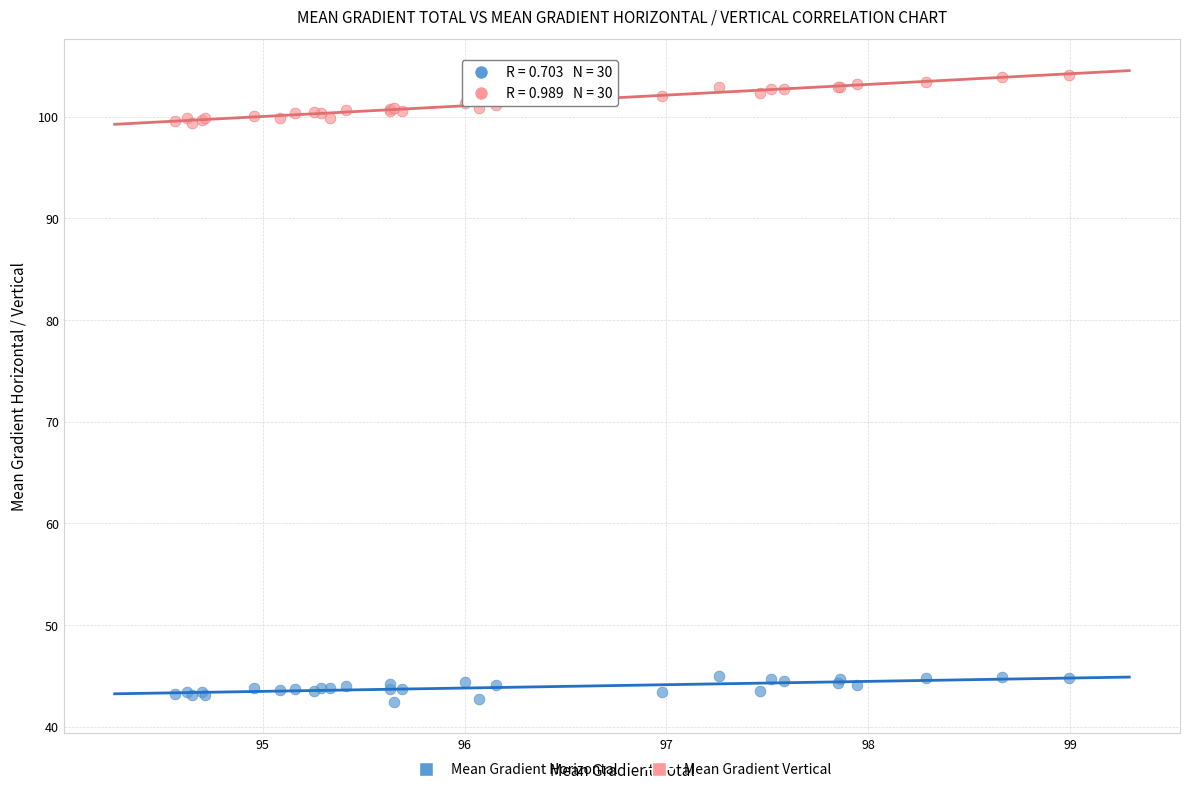

Which series contains the highest Y value?

Mean Gradient Vertical